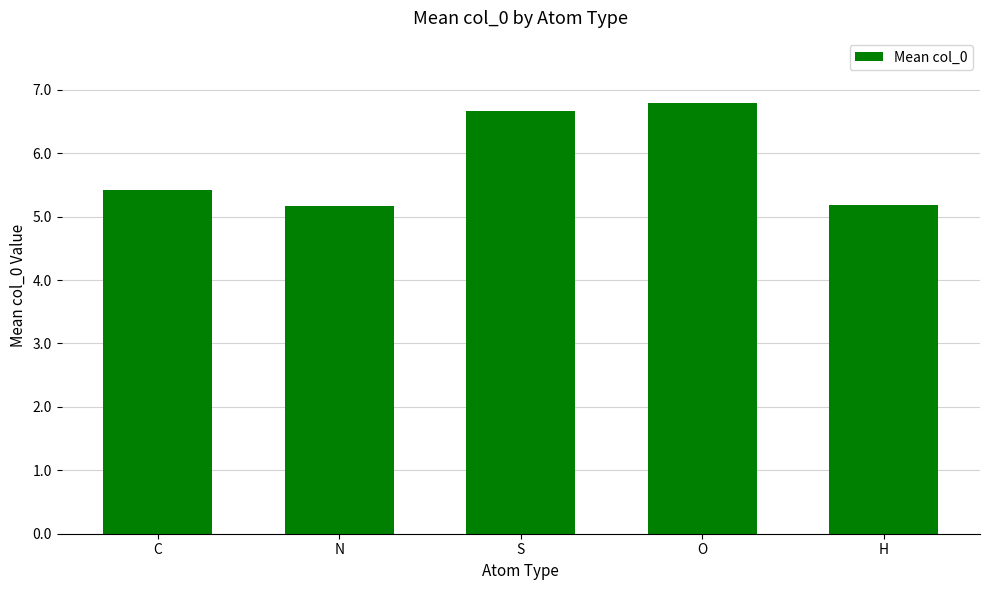

What is the sum of all values?

29.2